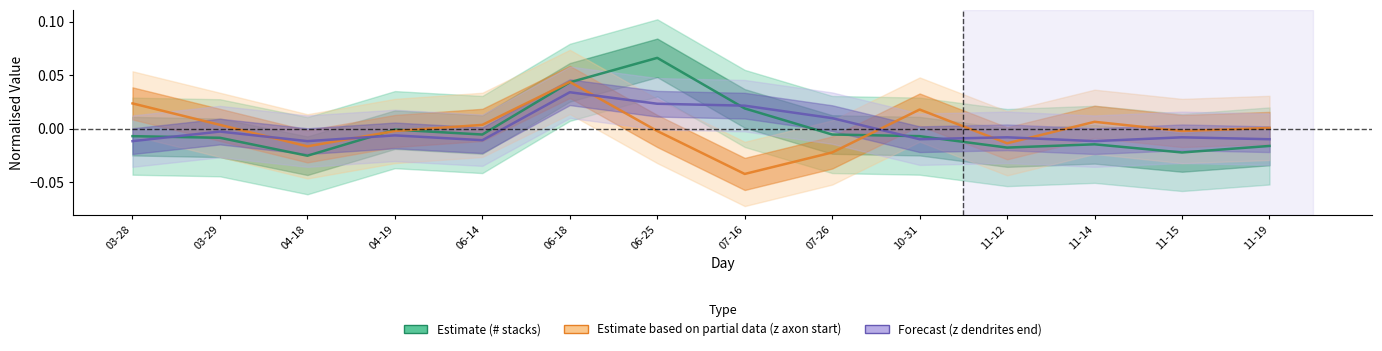

At which label is Forecast (z dendrites end) closest to 0?

03-29